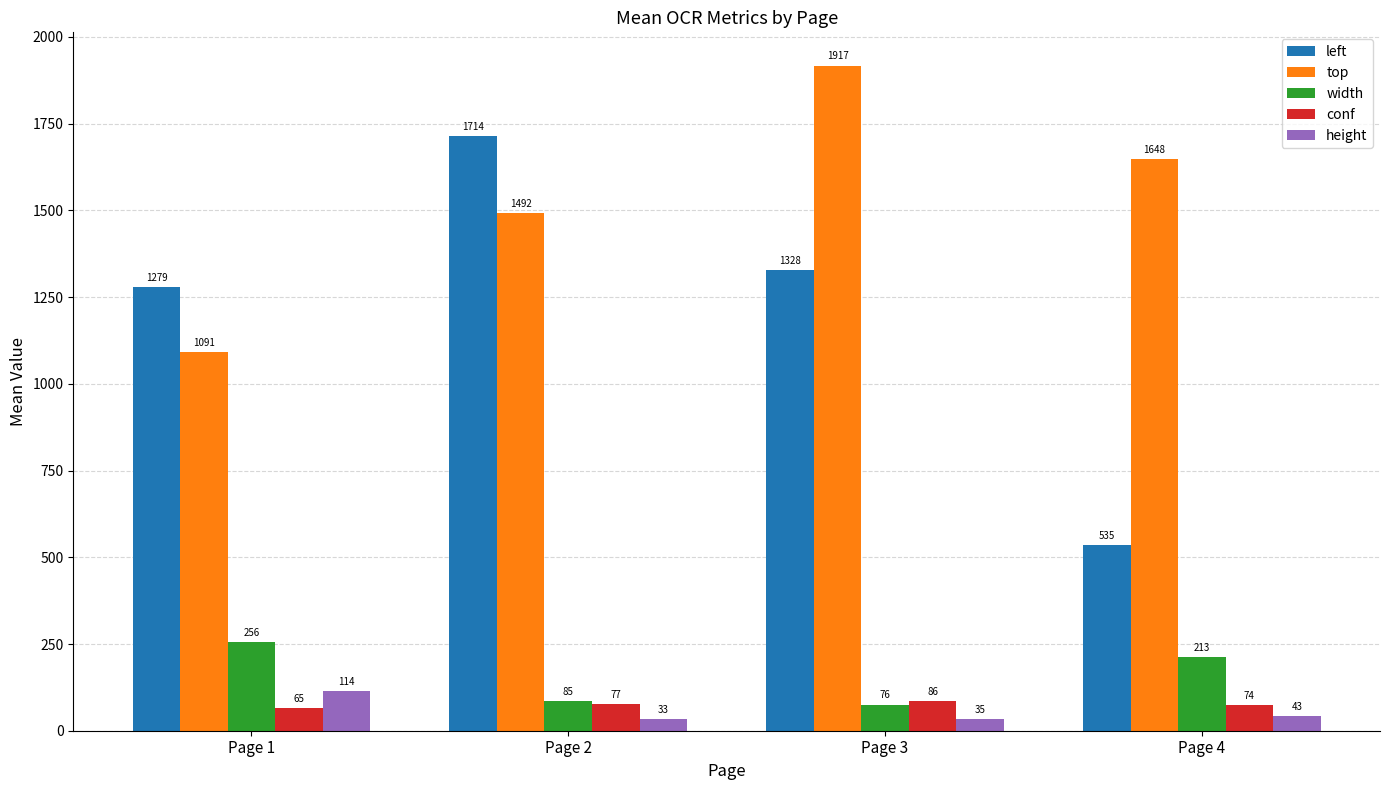

Is it true that left equals 1714.0 at Page 2?

True